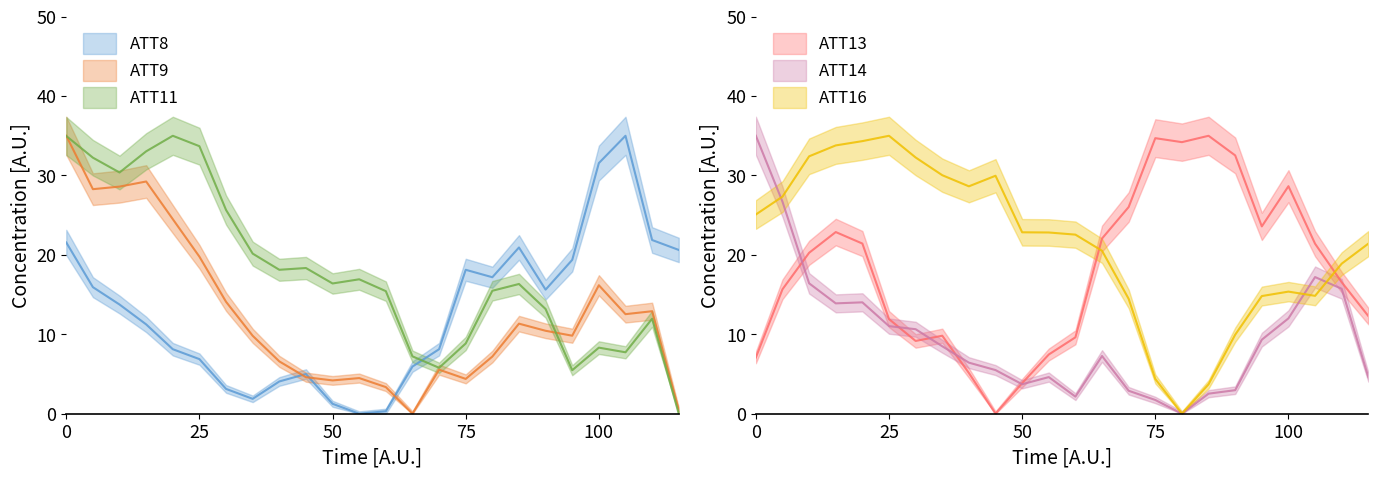

What is the value of the ATT13 point at the 24th from the left?

12.3